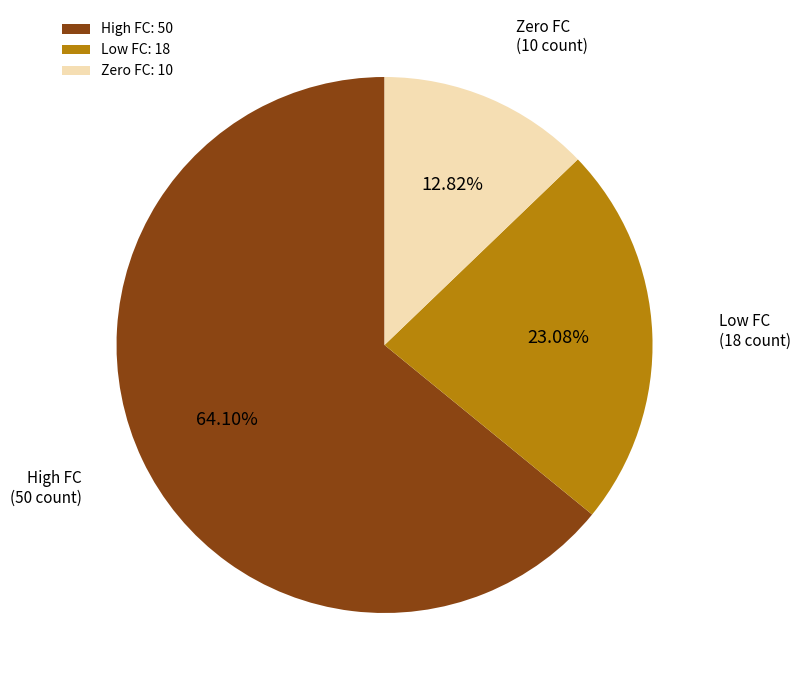

Combined, do Zero FC: 10 and High FC: 50 account for over 50%?

Yes